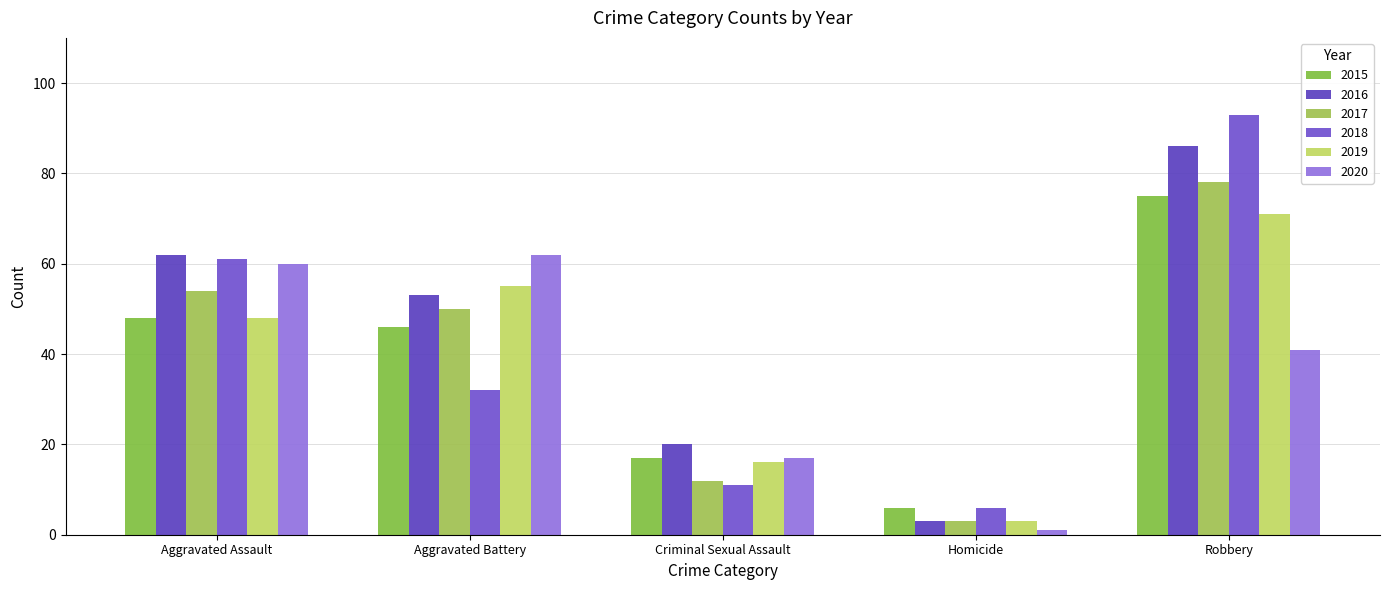

List the series in order of their peak value, highest first.

2018, 2016, 2017, 2015, 2019, 2020